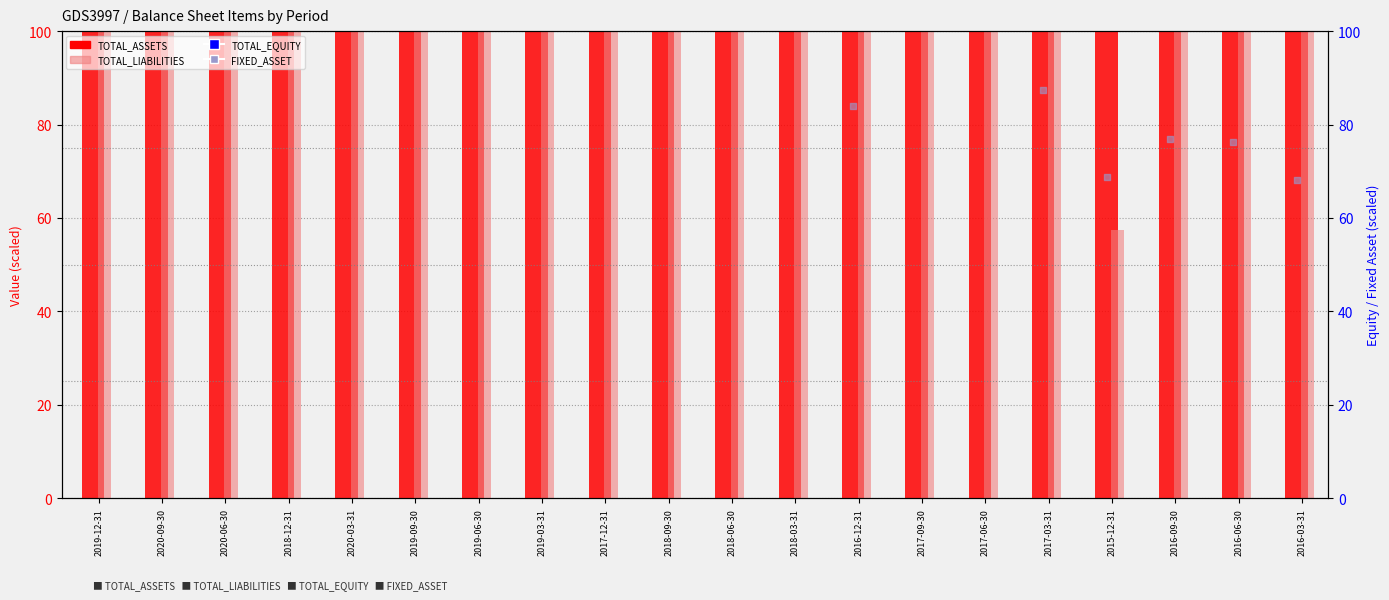

At which category is the sum across all series the highest?

2018-12-31